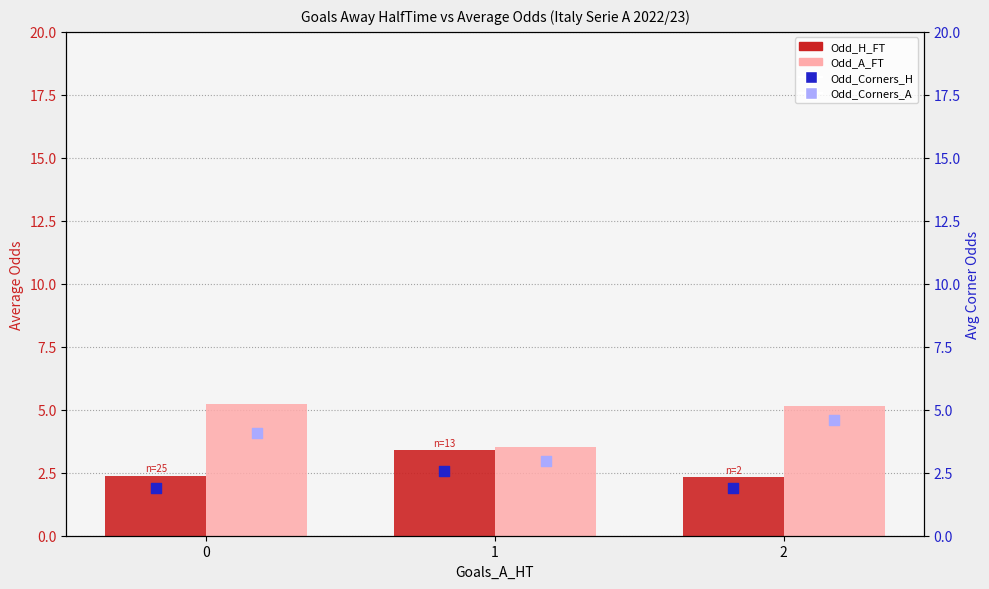

What is the total value across all series at 1?

12.4